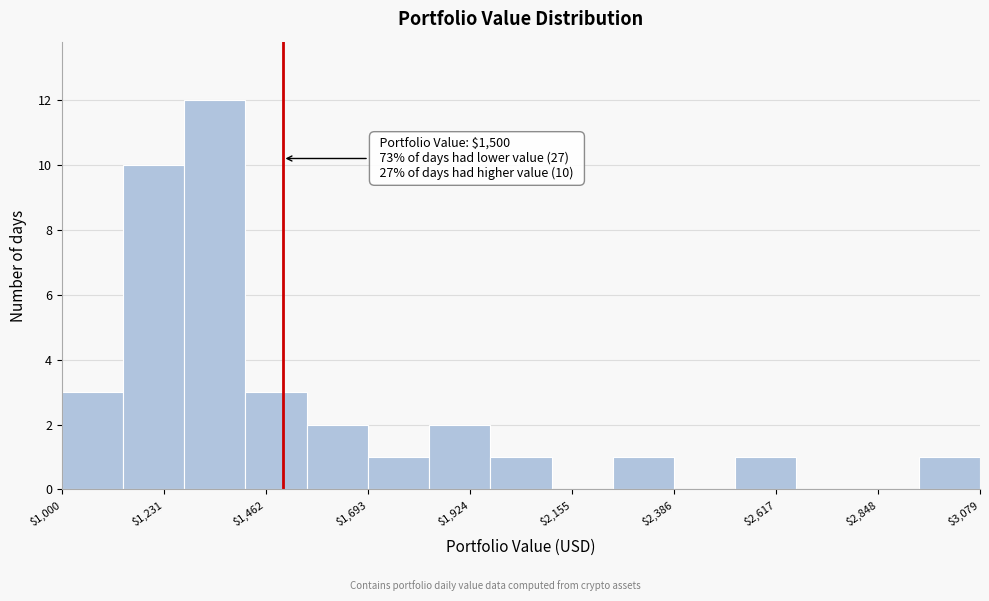

Around what value on the x-axis is the tallest bar? Give the approximate position of its centre, as read against the axis.

1350